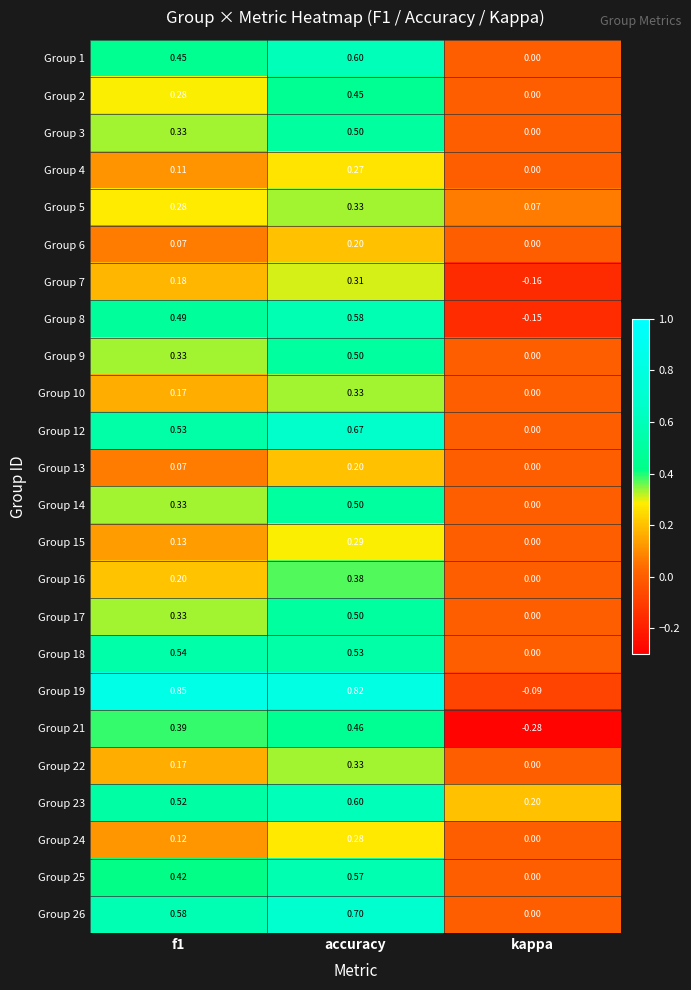

At which category is the sum across all series the highest?

accuracy